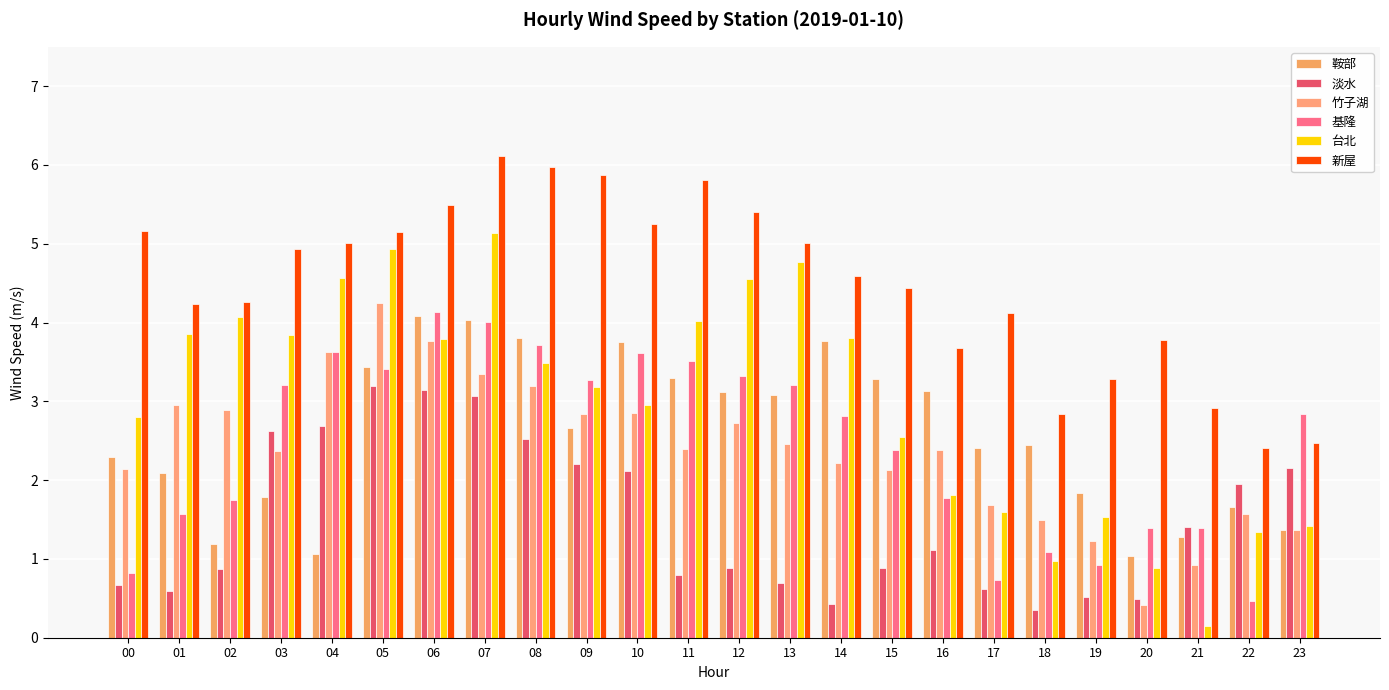

At which category is the sum across all series the highest?

07